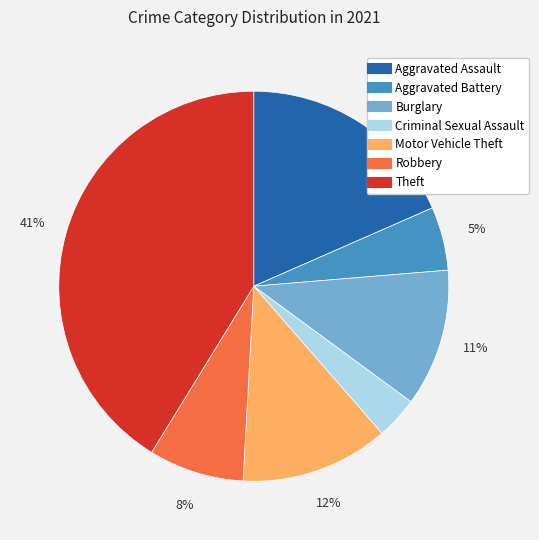

What percentage is the Criminal Sexual Assault slice, to the nearest percent?

4%